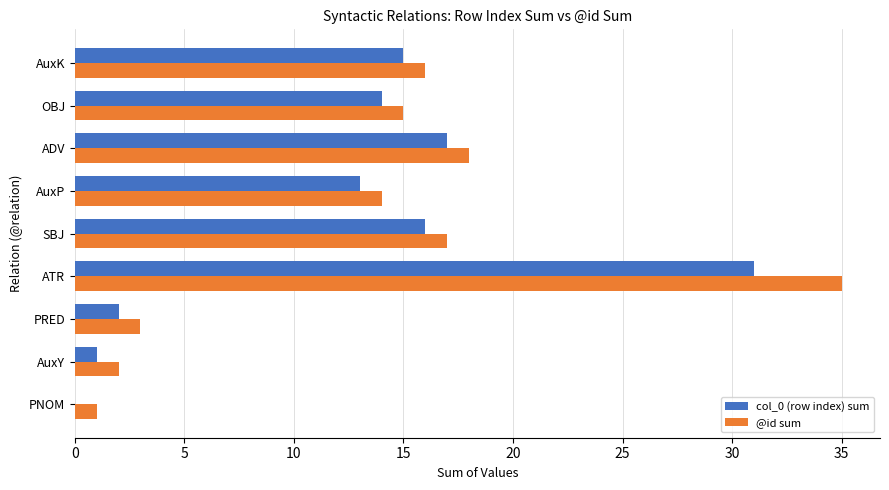

The @id sum series shows 2 at AuxY. True or false?

True